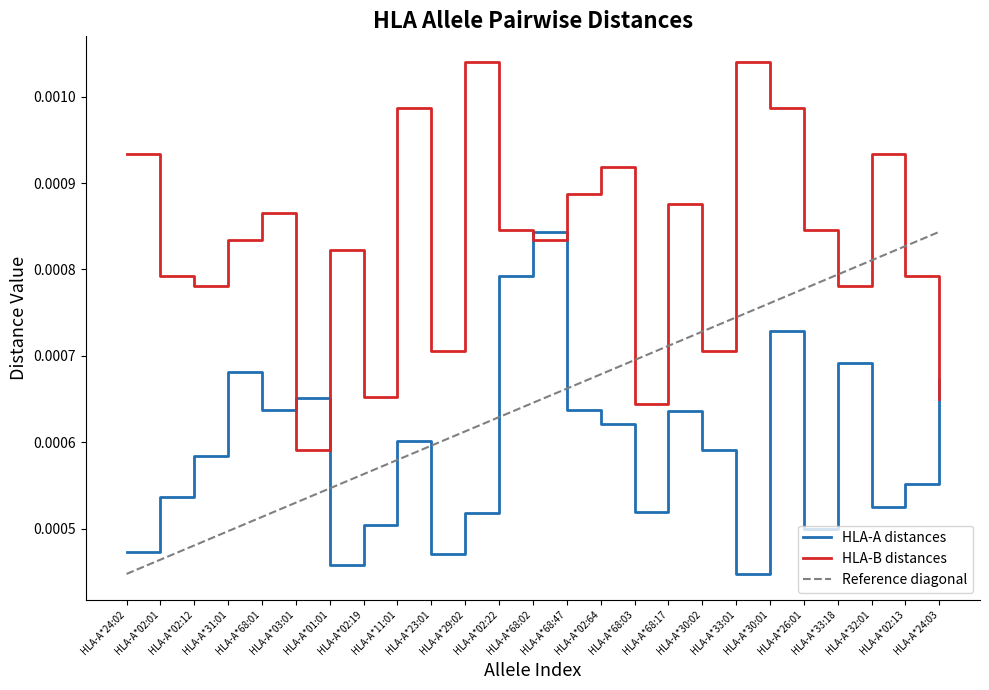

At which label does HLA-A distances reach its peak?

HLA-A*68:02